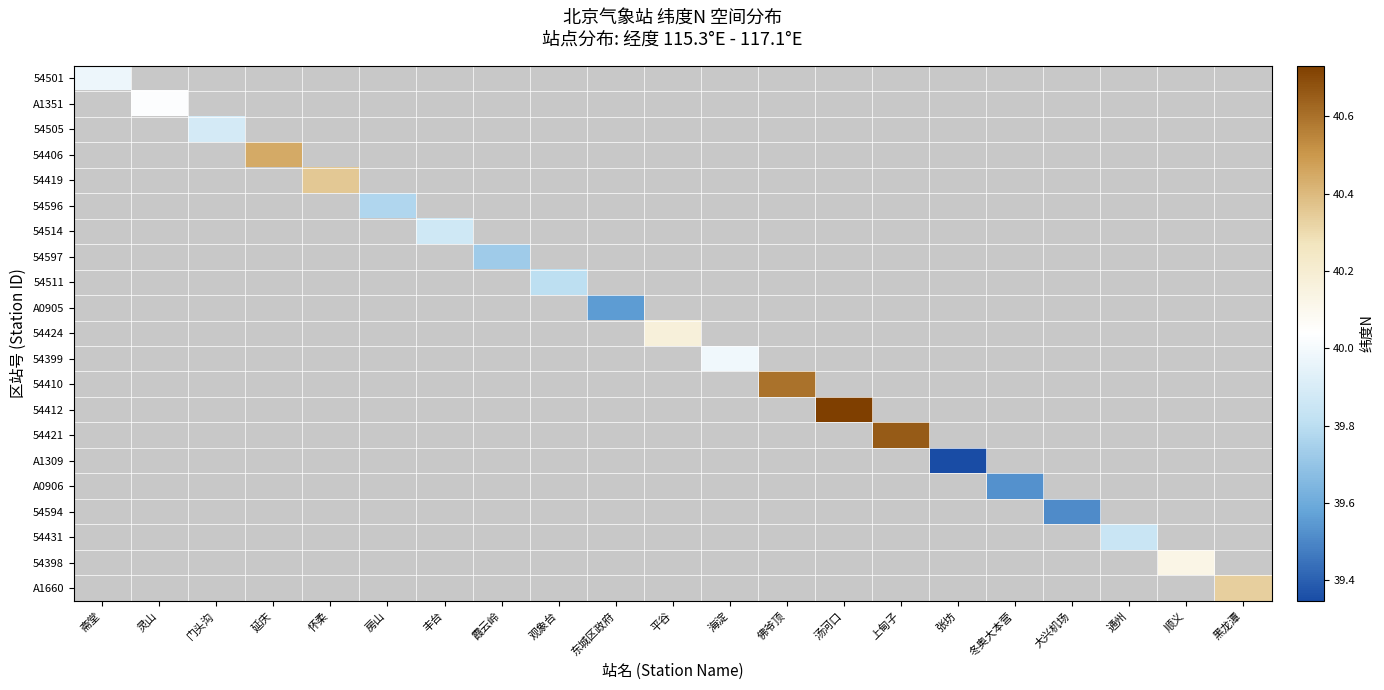

How many series are shown in this chart?

21